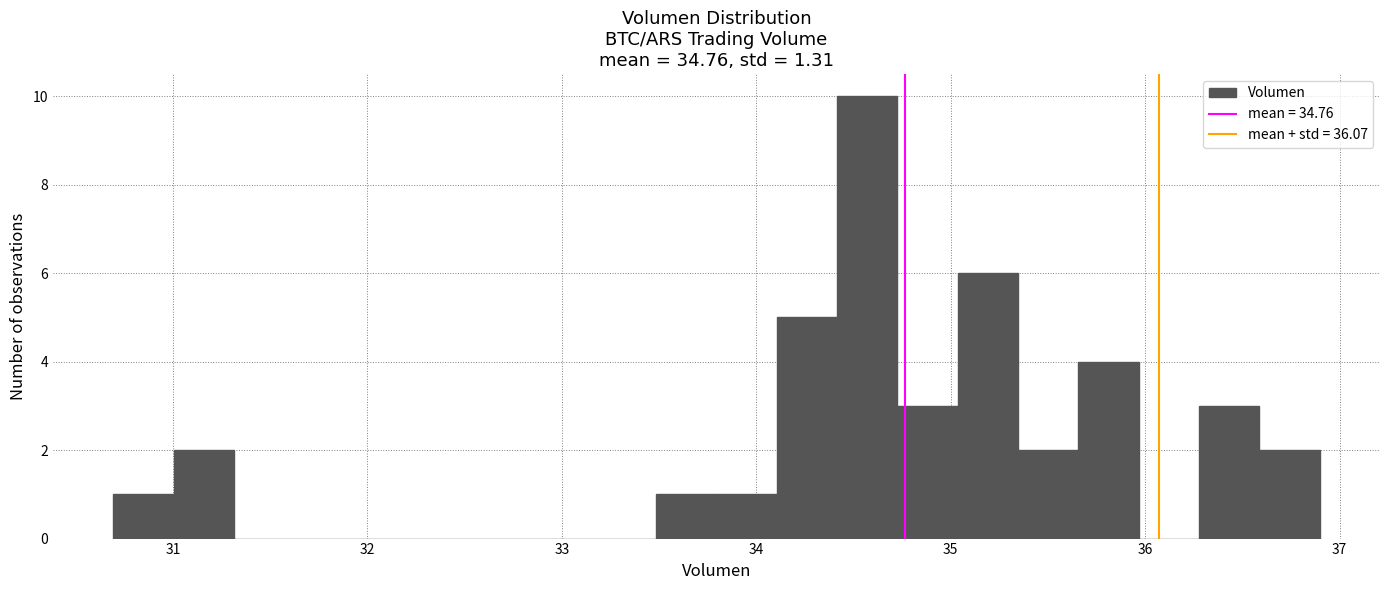

Read against the x-axis, roughly where is the centre of the tallest bar?

34.6